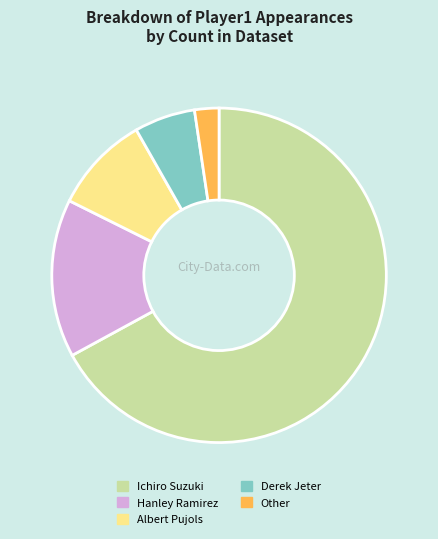

Which has a higher value, Ichiro Suzuki or Derek Jeter?

Ichiro Suzuki